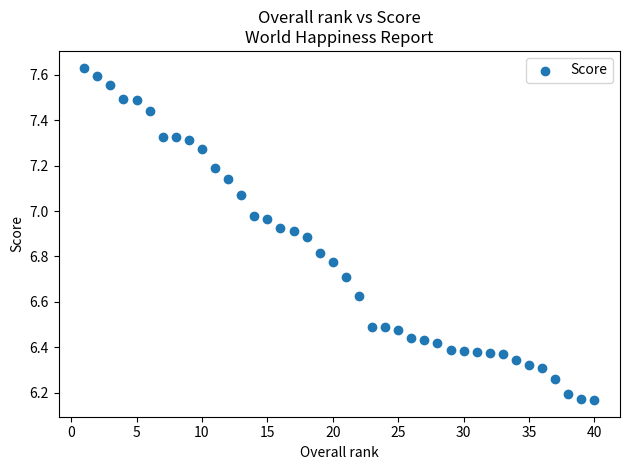

What is the range of X values (max minus min)?

39.0